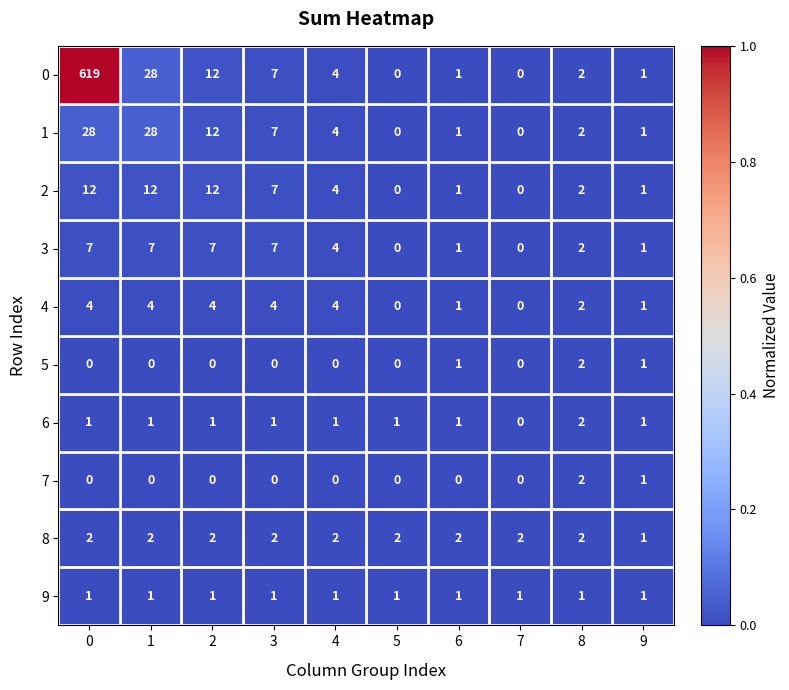

At which label does 8 reach its minimum?

9